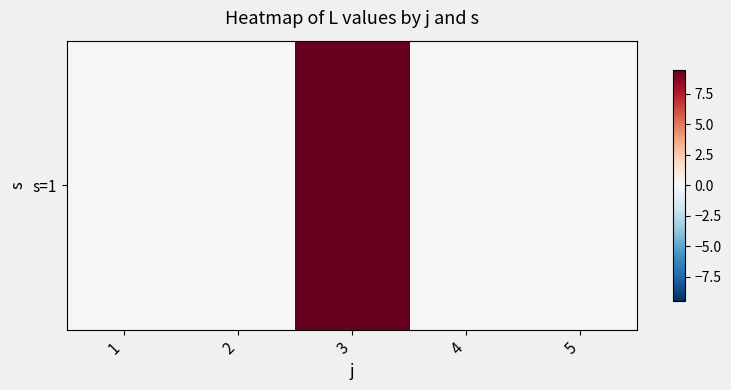

The chart shows a value of 13.8 at 3. True or false?

False